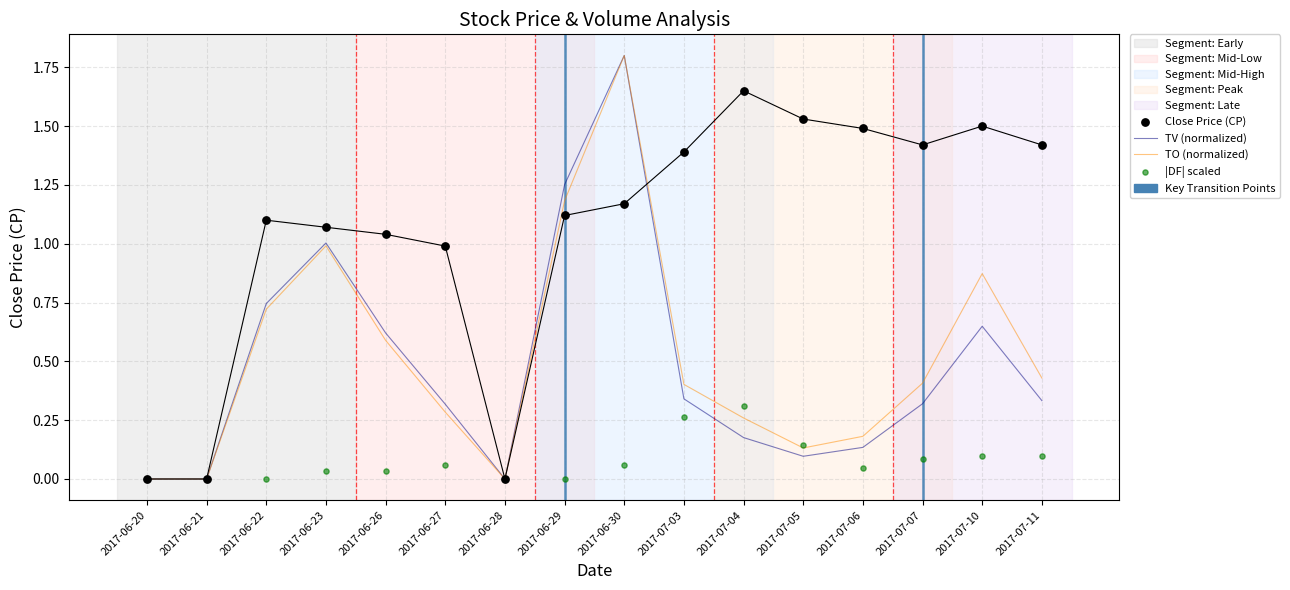

Which series reaches the maximum Y coordinate?

TV (normalized)